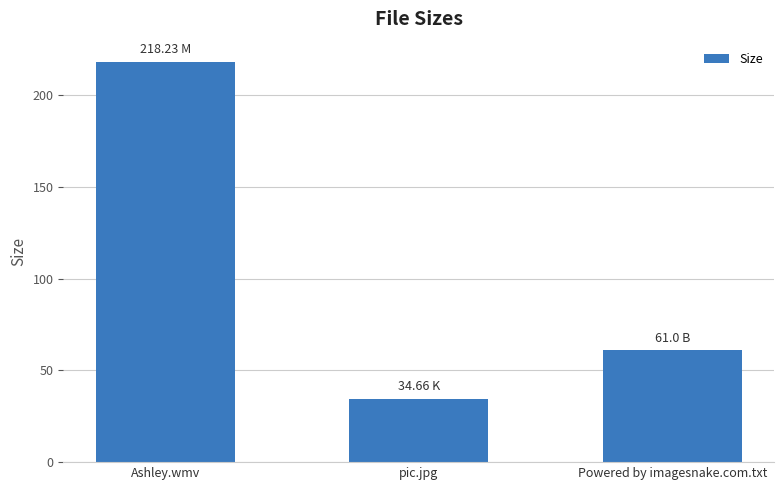

What is the sum of all values?

313.9